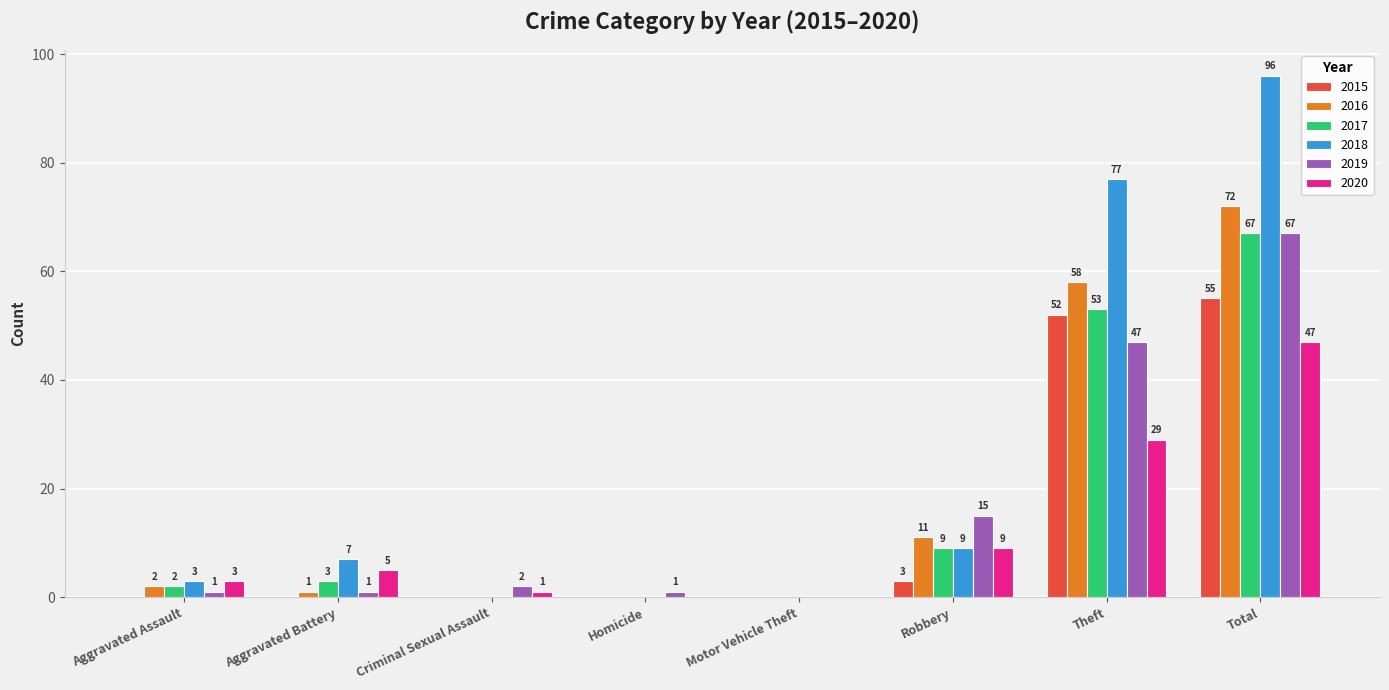

What is the average value of the 2016 series?

18